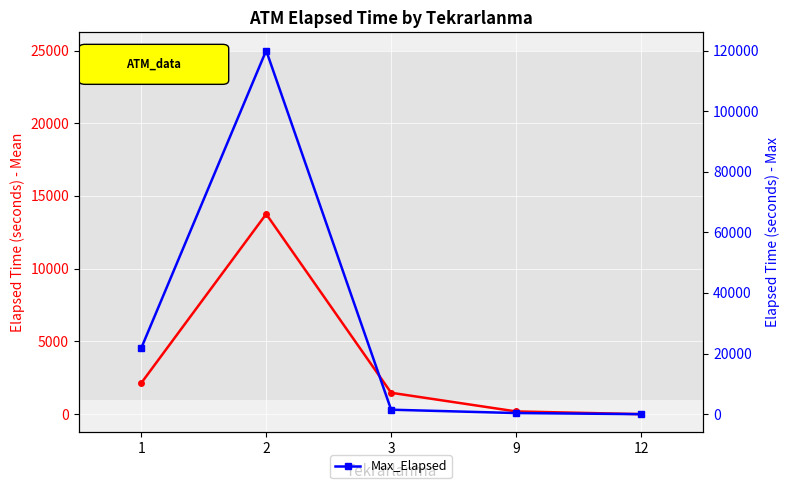

Reading right to left, transcribe all the data shown in this chart.

Mean_Elapsed: 0.0	187.5	1470.0	13757.2	2138.9
Max_Elapsed: 0.0	365.0	1470.0	120030.0	21800.0